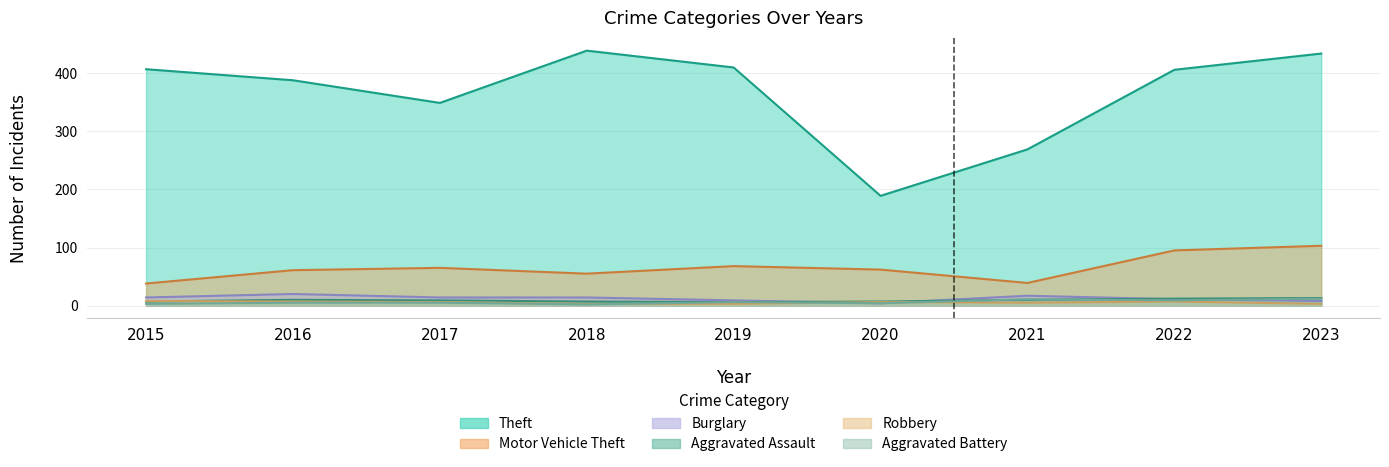

What is the smallest value displayed?

2